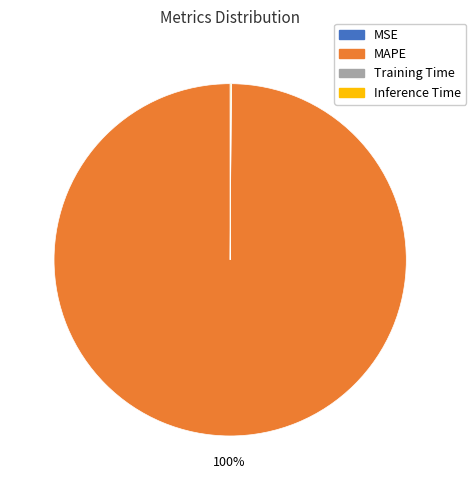

Which category has the biggest portion of the pie?

MAPE